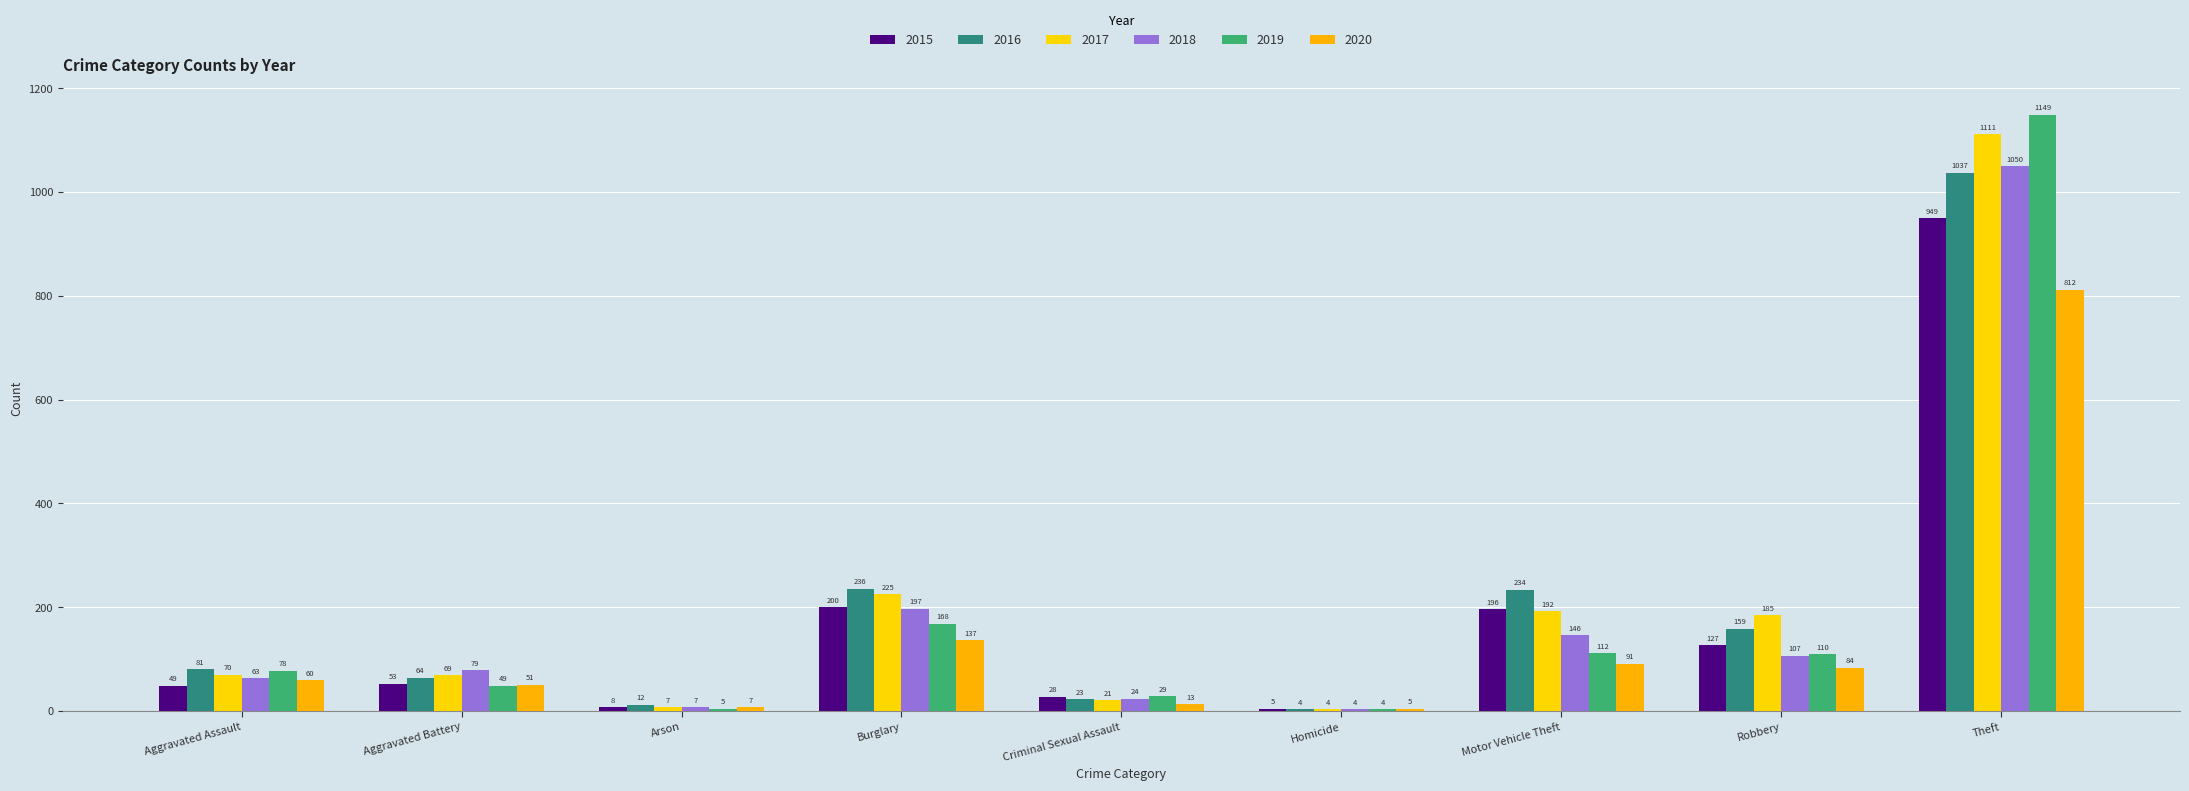

Reading left to right, what are all the values shown in this chart?

2015: 49	53	8	200	28	5	196	127	949
2016: 81	64	12	236	23	4	234	159	1037
2017: 70	69	7	225	21	4	192	185	1111
2018: 63	79	7	197	24	4	146	107	1050
2019: 78	49	5	168	29	4	112	110	1149
2020: 60	51	7	137	13	5	91	84	812